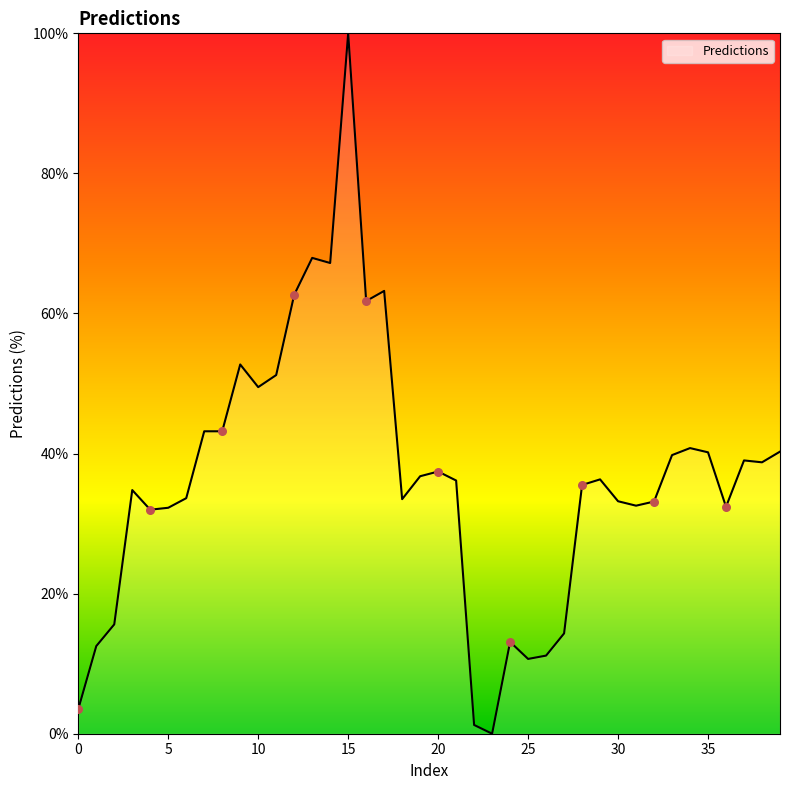

What is the difference between the maximum and minimum values?

100.0